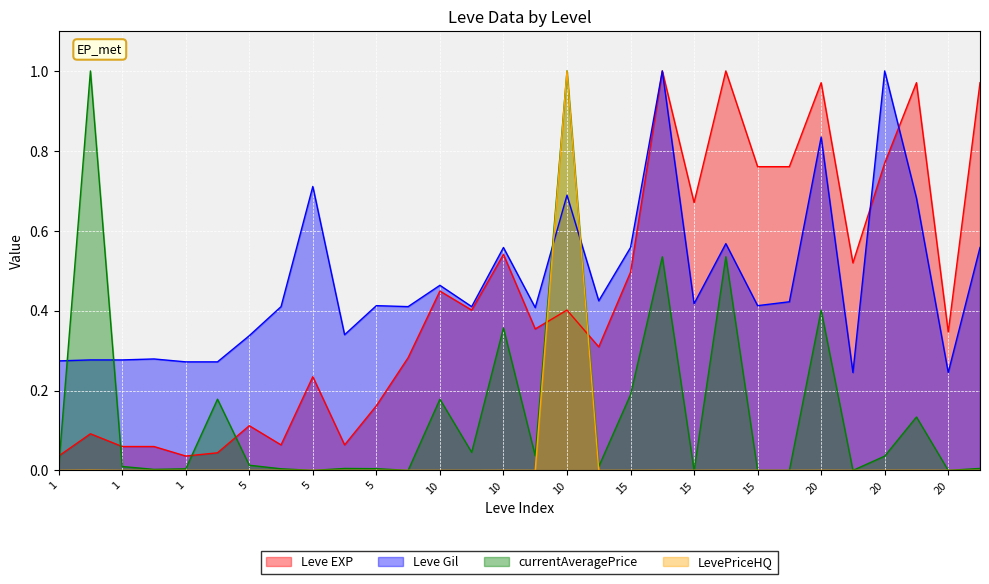

Where is Leve Gil nearest to the value 0?

20